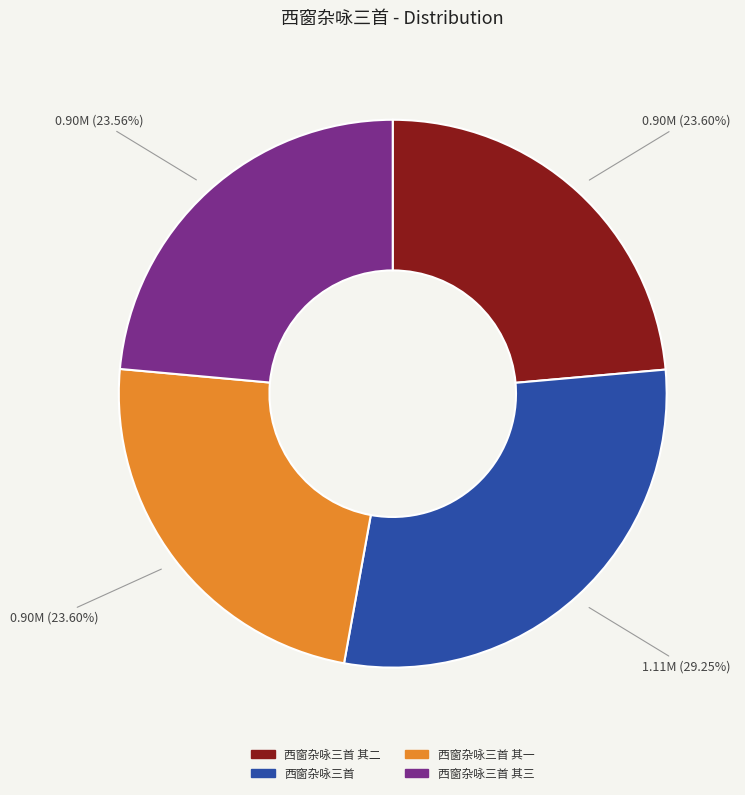

Does any single category account for the majority?

No